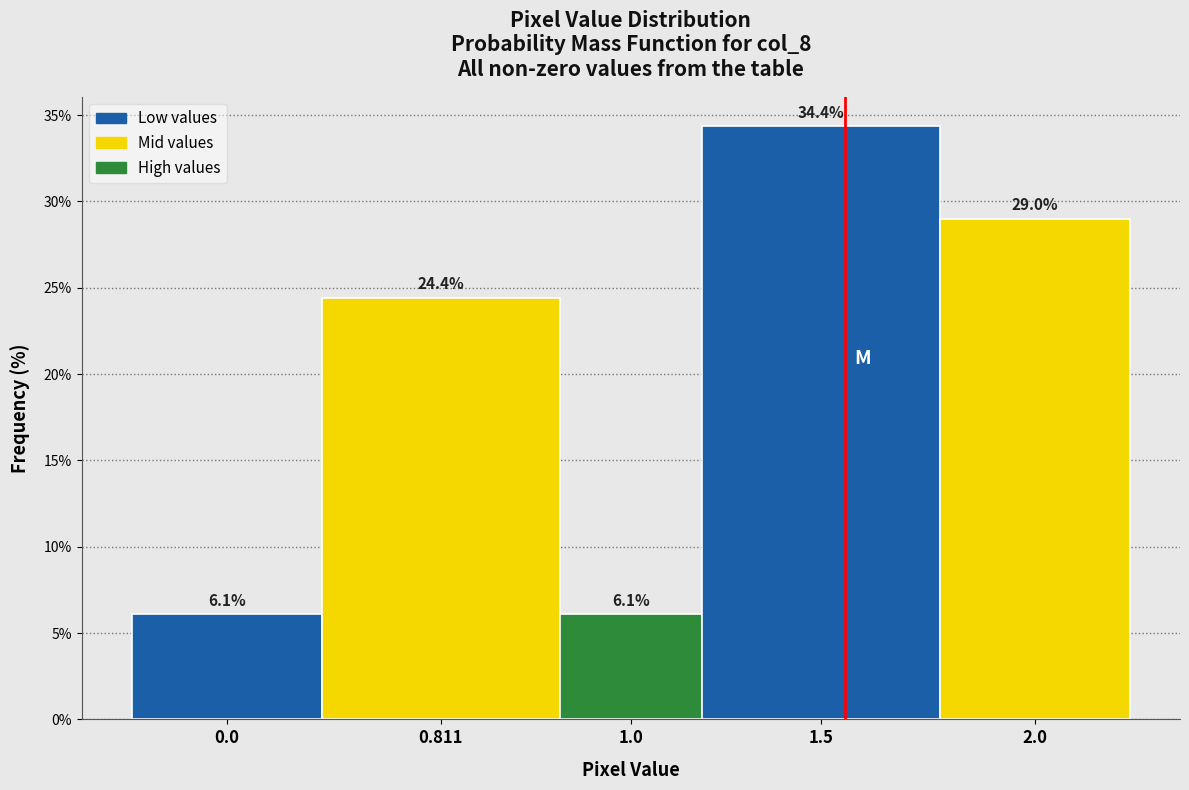

Reading right to left, extract all data points from this chart.

29.0	34.4	6.1	24.4	6.1